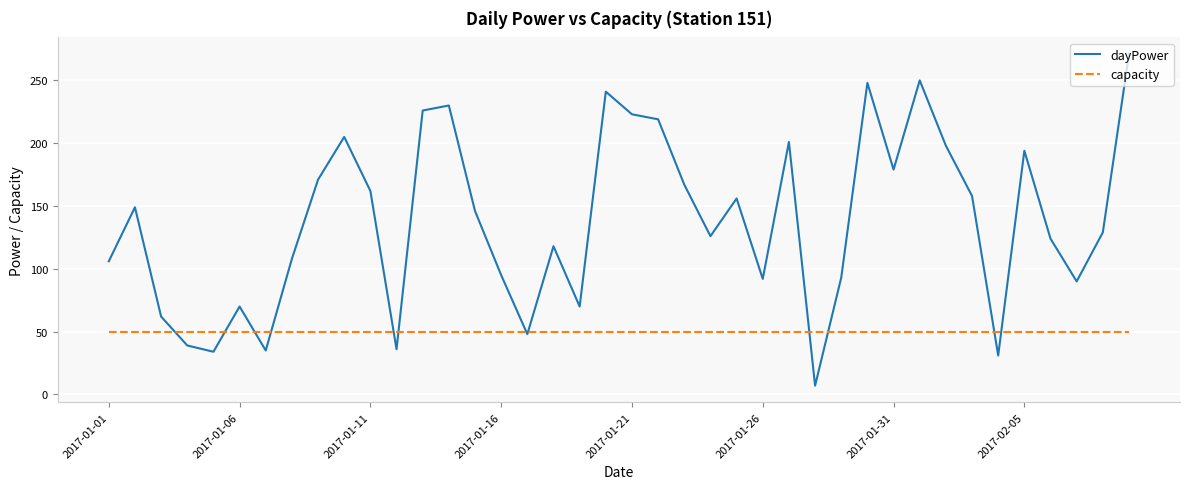

How many lines are shown in the chart?

2